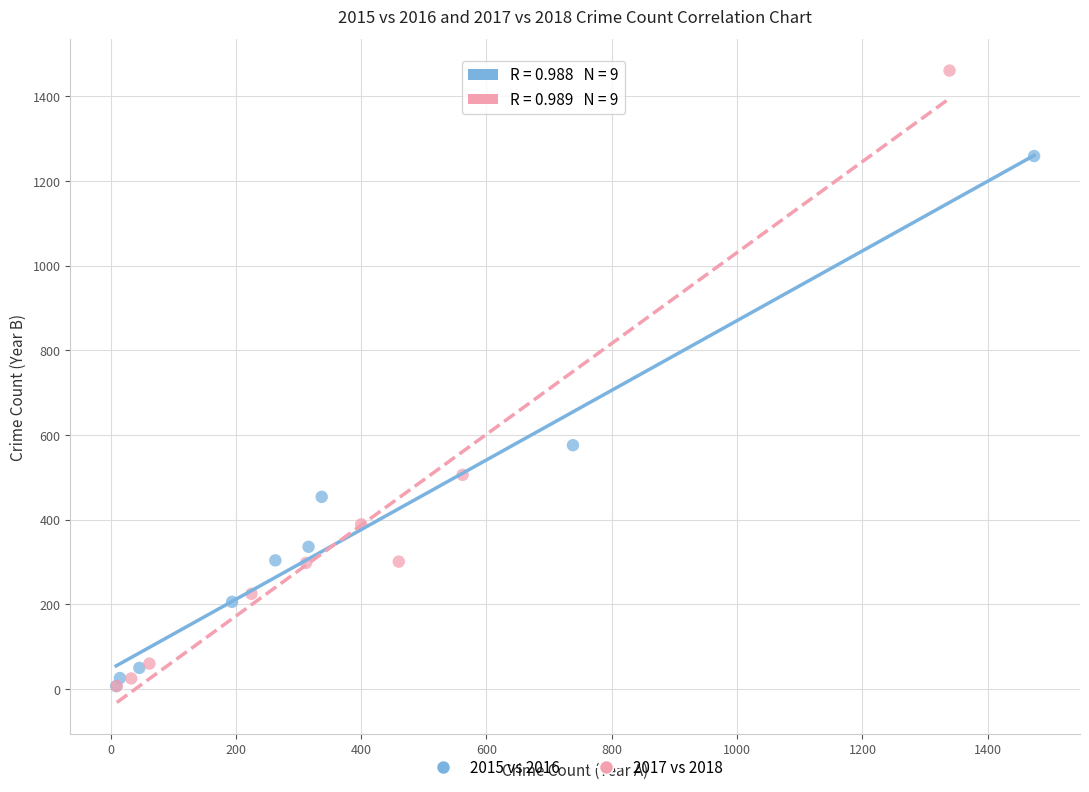

Which series has the largest Y range (max minus min)?

2017 vs 2018